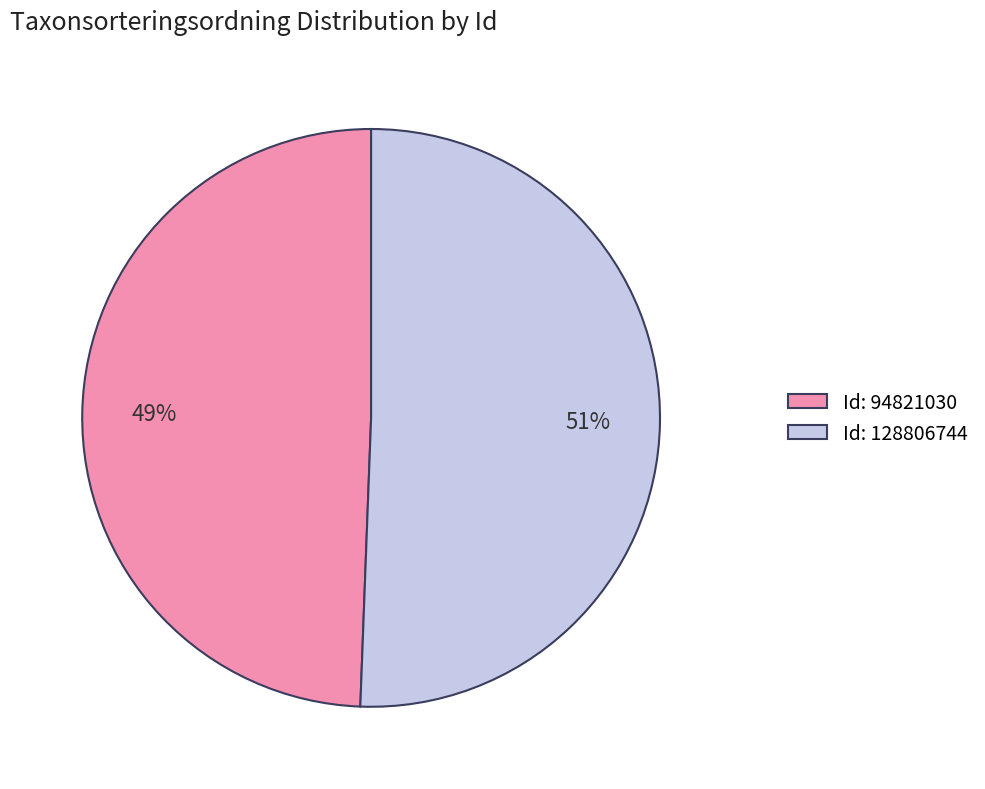

Is there a majority slice in this chart?

Yes